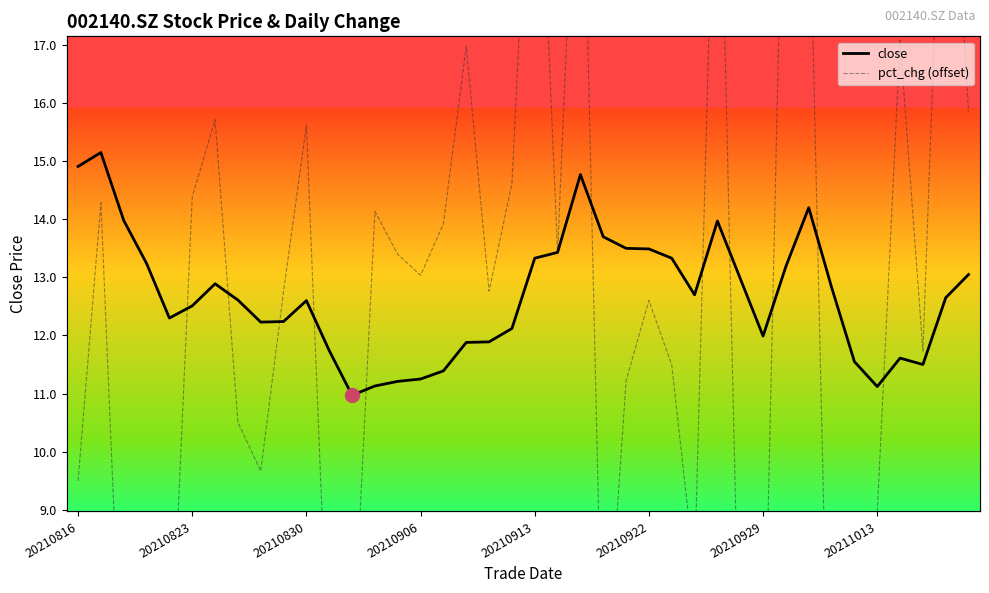

The close series shows 11.7 at 11. True or false?

True